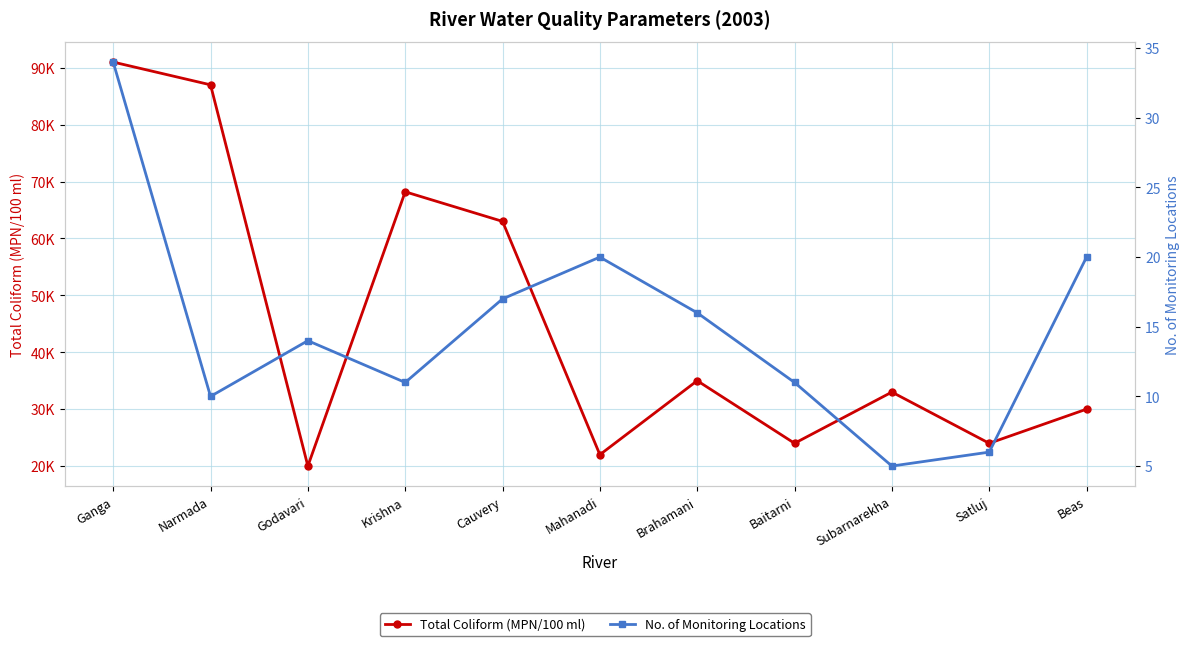

How many values in the No. of Monitoring Locations series exceed 14?

5